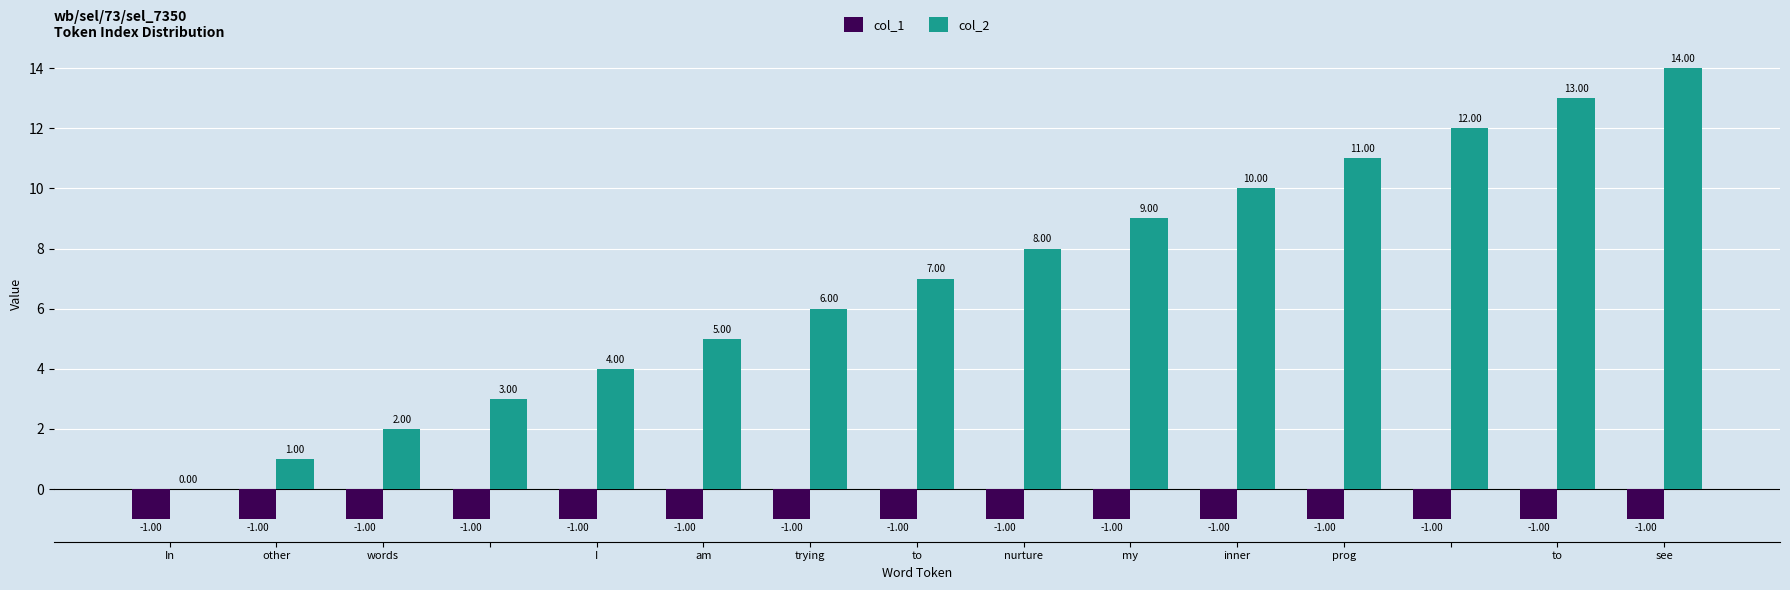

What is the sum of all col_2 values?

105